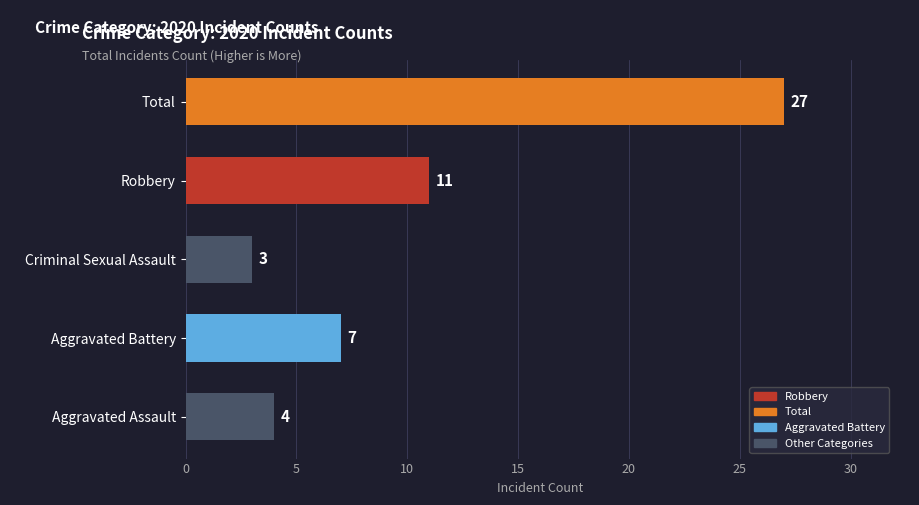

Reading bottom to top, what are all the values shown in this chart?

Aggravated Assault=4	Aggravated Battery=7	Criminal Sexual Assault=3	Robbery=11	Total=27